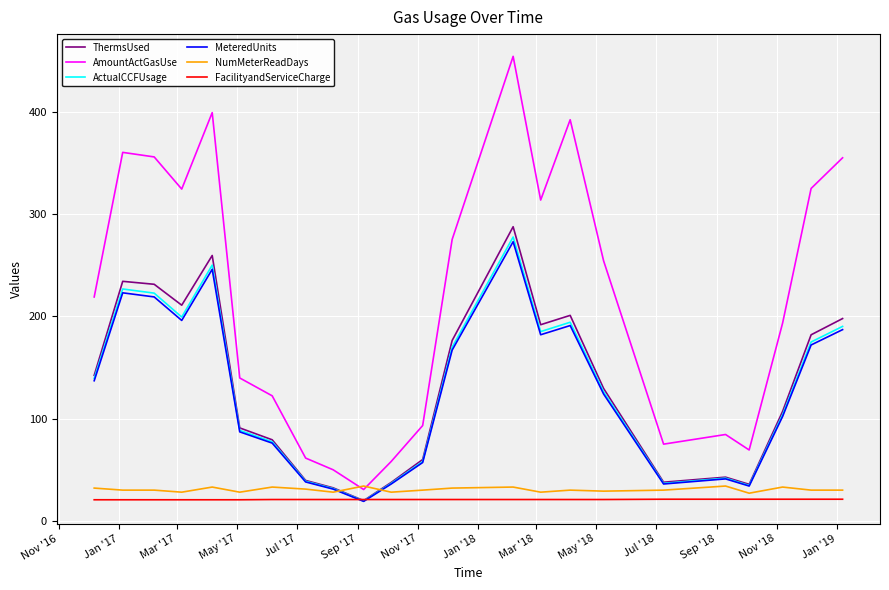

What is the maximum value for NumMeterReadDays?

34.0